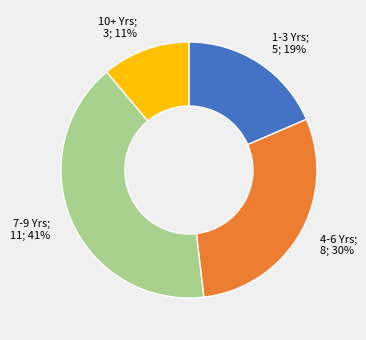

Is there a majority slice in this chart?

No